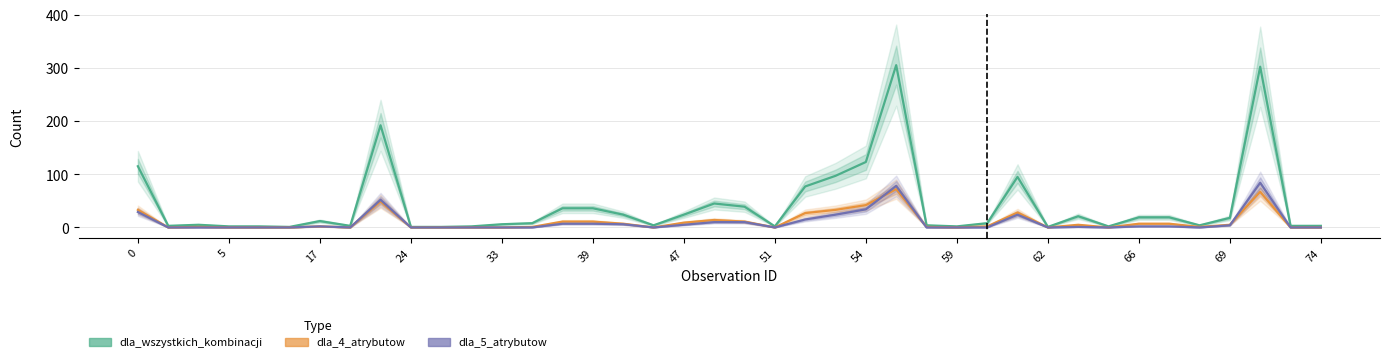

Reading right to left, transcribe all the data shown in this chart.

dla_wszystkich_kombinacji: 3	3	302	18	4	19	19	2	21	1	95	8	2	4	305	123	97	77	2	39	45	24	4	24	36	36	8	6	2	1	1	192	3	12	1	2	2	5	3	115
dla_4_atrybutow: 0	0	67	5	1	7	7	0	5	0	28	2	0	1	72	42	33	27	0	11	14	9	0	7	11	11	1	0	0	0	0	49	0	2	0	0	0	1	0	33
dla_5_atrybutow: 0	0	84	4	0	2	2	0	1	0	24	0	0	0	78	34	24	15	0	10	10	5	0	6	7	7	0	0	0	0	0	52	0	2	0	0	0	0	0	29